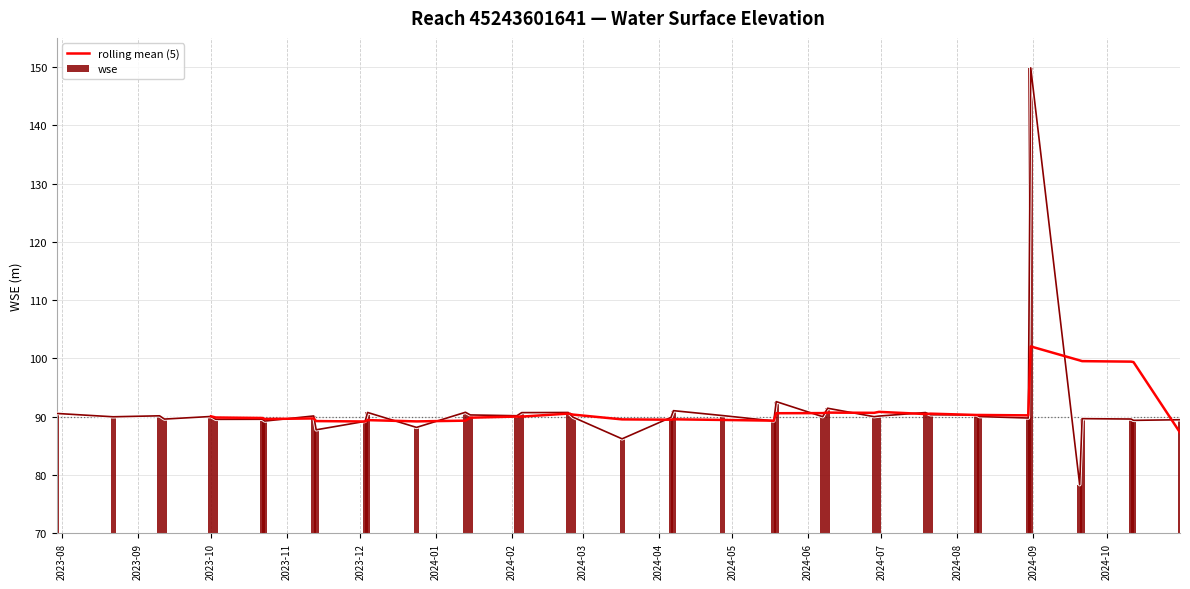

What is the difference between the maximum and minimum values in the wse series?

71.5